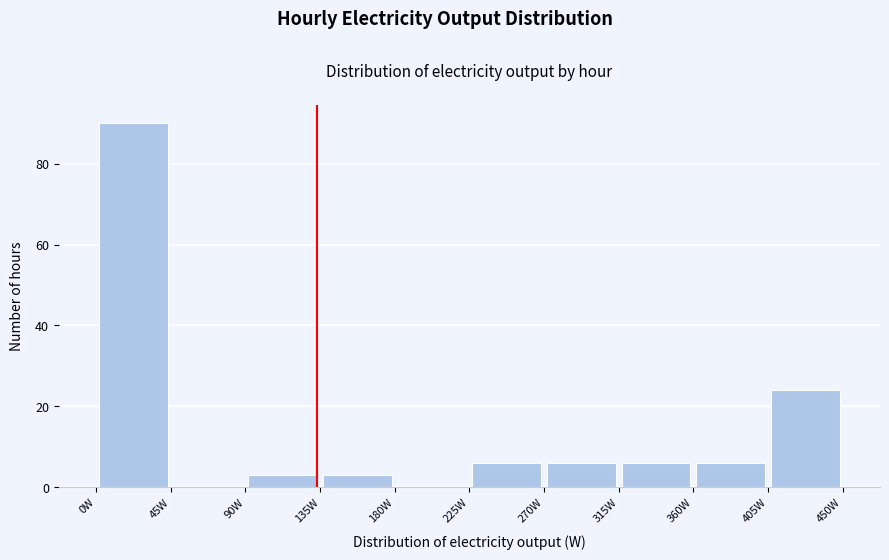

How tall is the bar that spans 270 to 315 on the x-axis? The values are not printed on the chart, so give them approximately, as read against the axis.

6